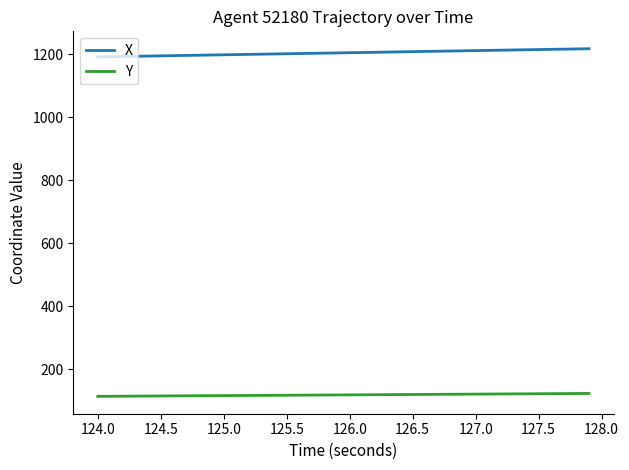

What is the difference between the maximum and minimum values in the Y series?

9.2